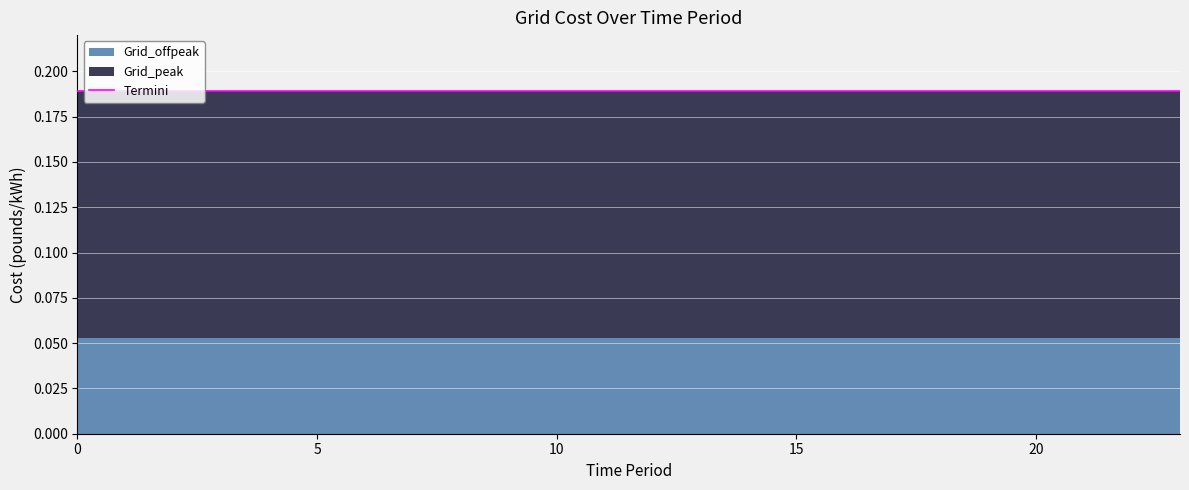

True or false: Grid_offpeak and Grid_peak intersect in this chart.

False